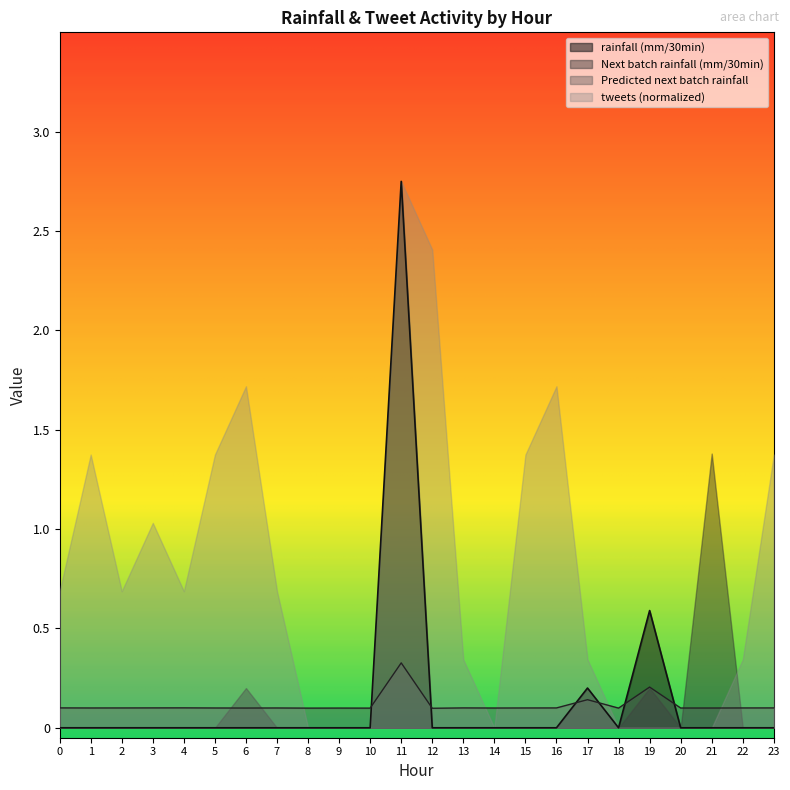

What is the spread (max minus min) of values at 15?

1.4